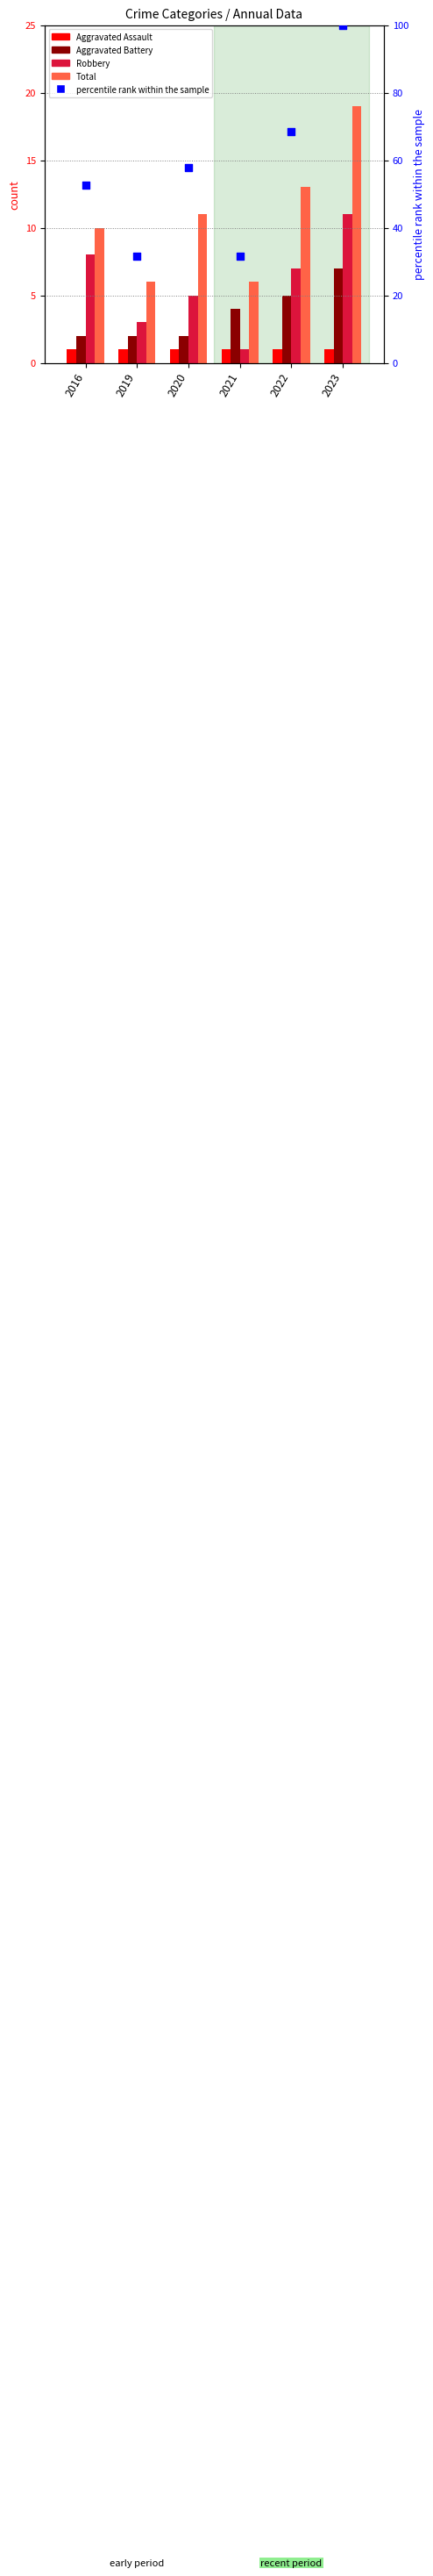

Which series reaches the minimum Y coordinate?

Aggravated Assault